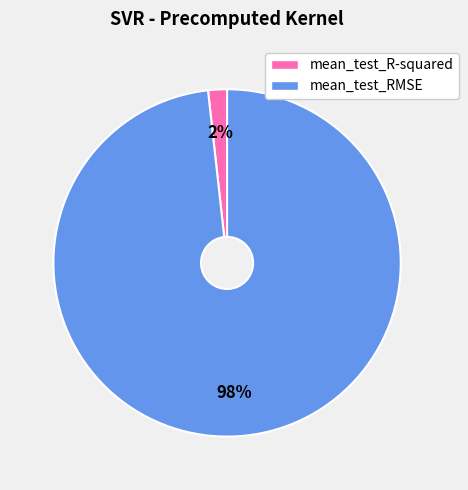

Is there a majority slice in this chart?

Yes